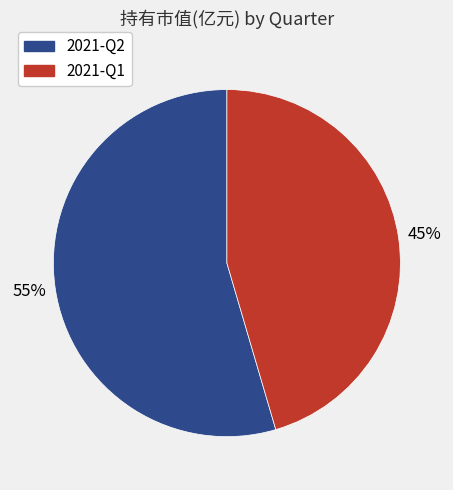

Combined, do 2021-Q1 and 2021-Q2 account for over 50%?

Yes